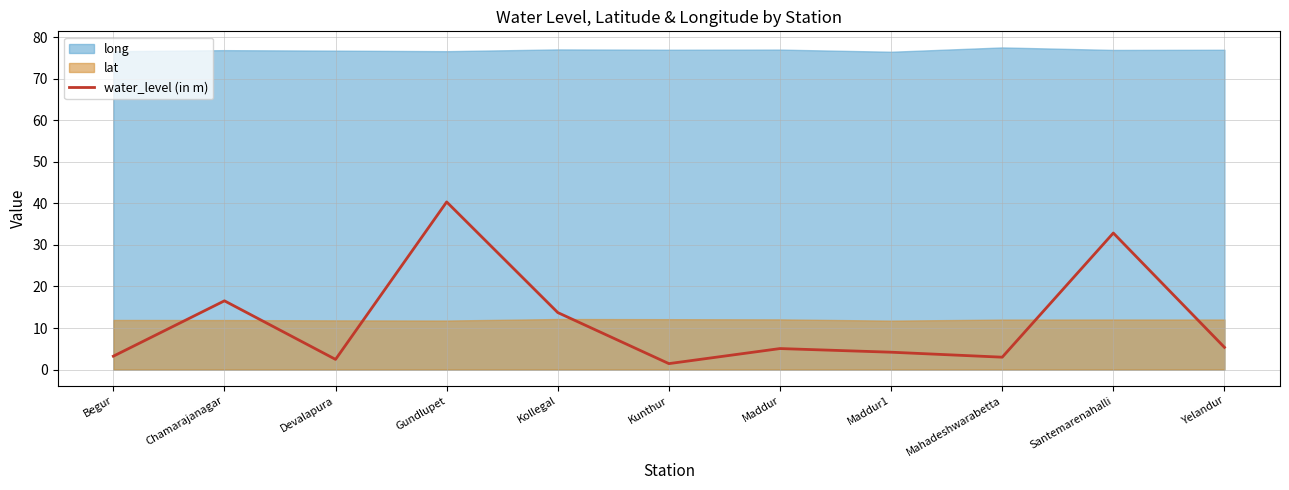

The value of water_level (in m) at Santemarenahalli is 47.1. True or false?

False